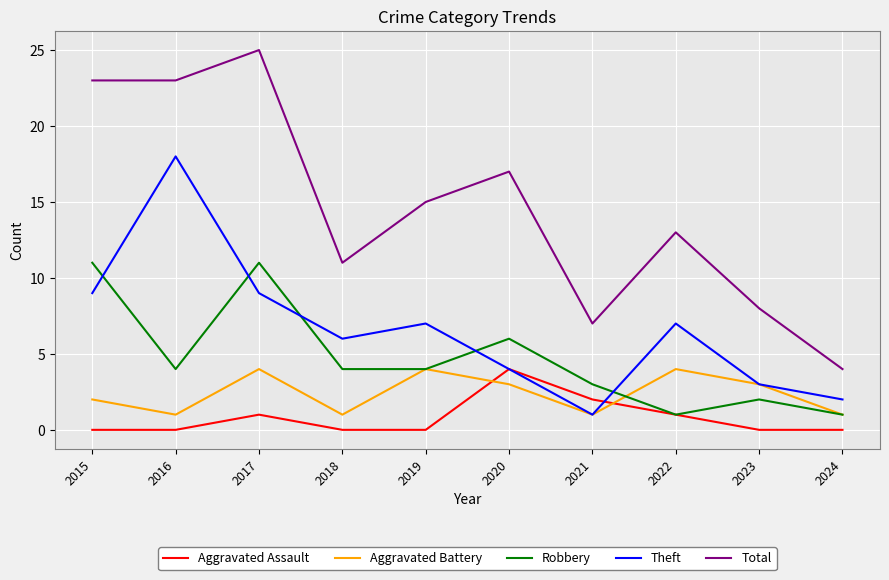

Which series has the largest total across all categories?

Total